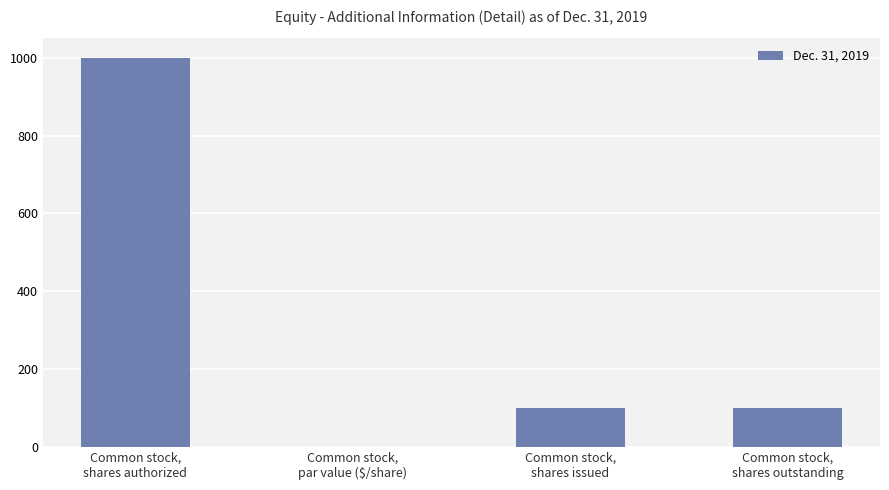

What is the ratio of the value at Common stock,
shares outstanding to the value at Common stock,
shares issued?

1.0